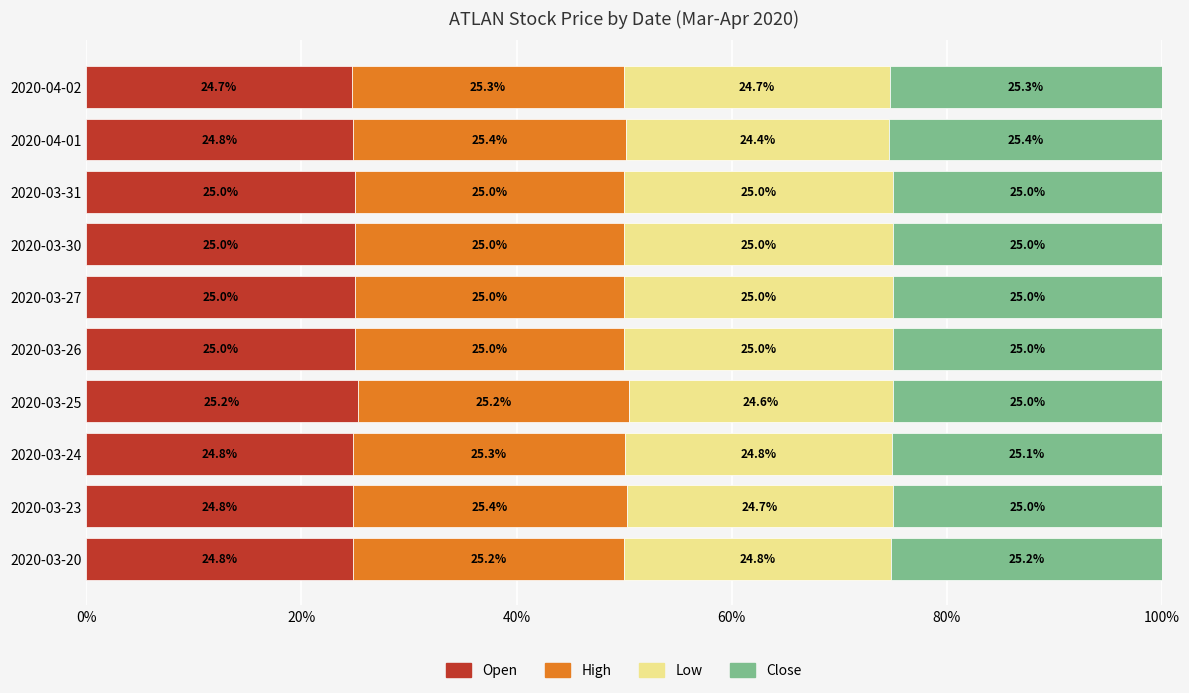

What is the total value across all series at 2020-03-26?

100.0